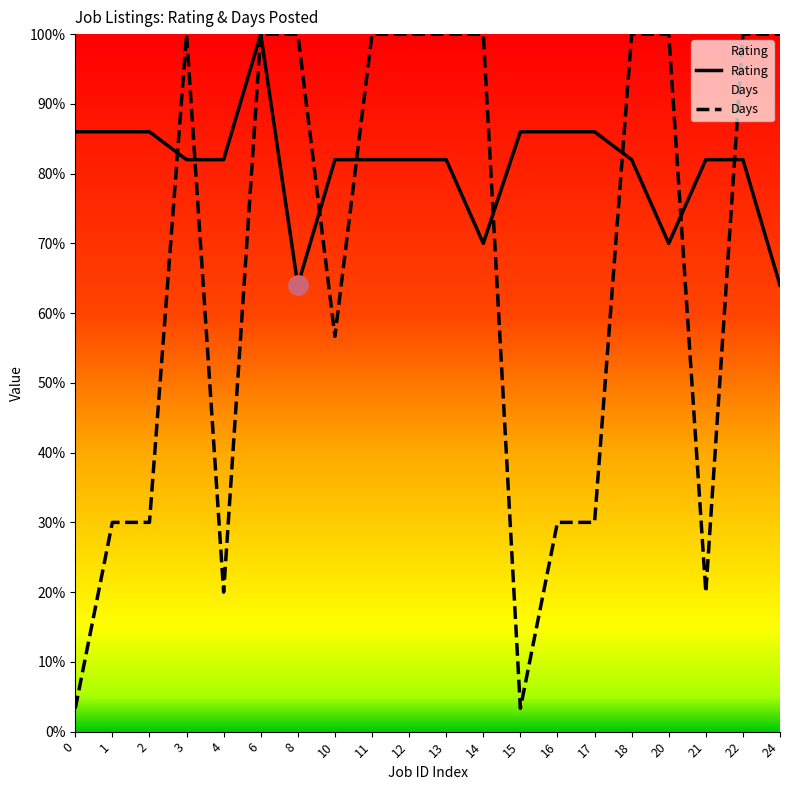

What is the difference between the Rating values at 2 and 18?

4.0